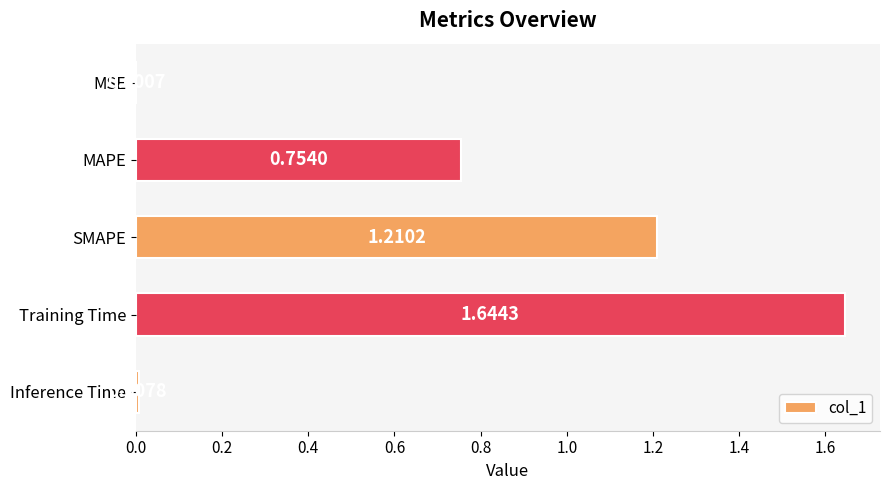

At which label is the value closest to 0?

MSE